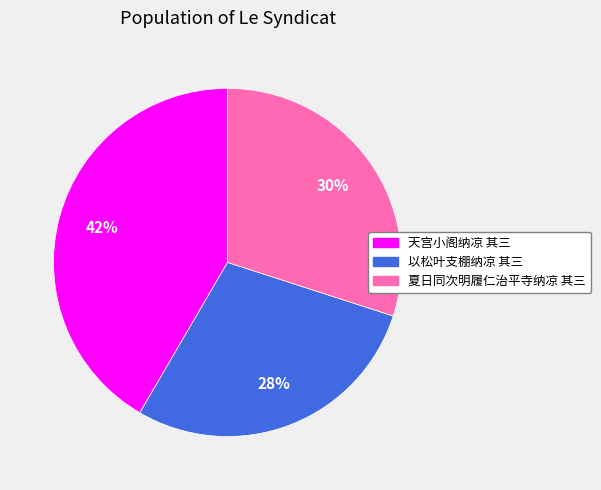

To the nearest percent, what is the average slice percentage?

33%